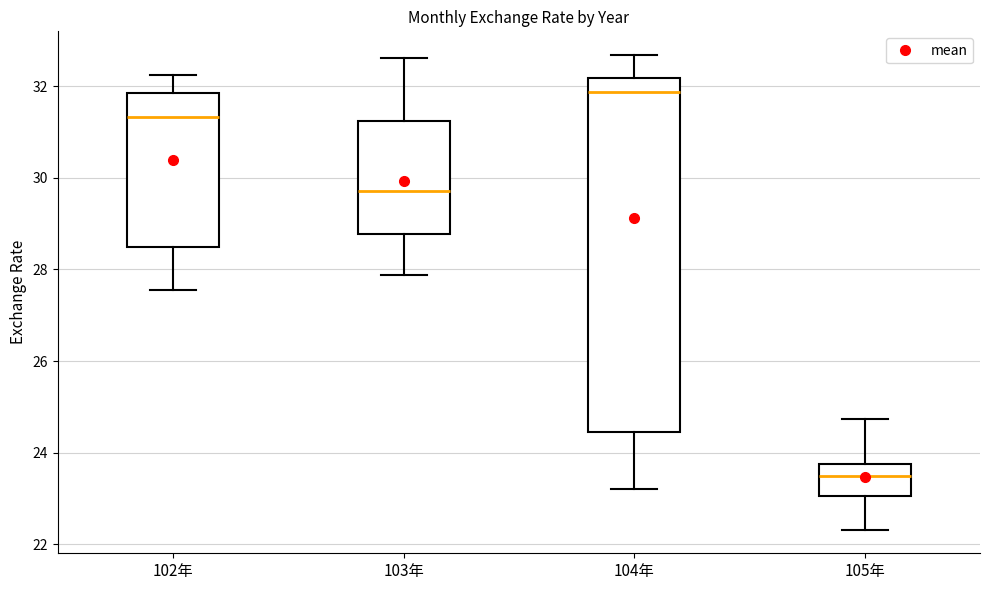

Reading left to right, transcribe this box plot: for each box, give where its median line is, the range the box spans, and where its two whiskers end, as read against the y-axis. The values are not printed on the chart, so give them approximately, as read against the axis.

102年: median 31.4, box 28.6 to 31.8, whiskers 27.6 to 32.2
103年: median 29.8, box 28.8 to 31.2, whiskers 27.8 to 32.6
104年: median 31.8, box 24.4 to 32.2, whiskers 23.2 to 32.6
105年: median 23.4, box 23.0 to 23.8, whiskers 22.4 to 24.8